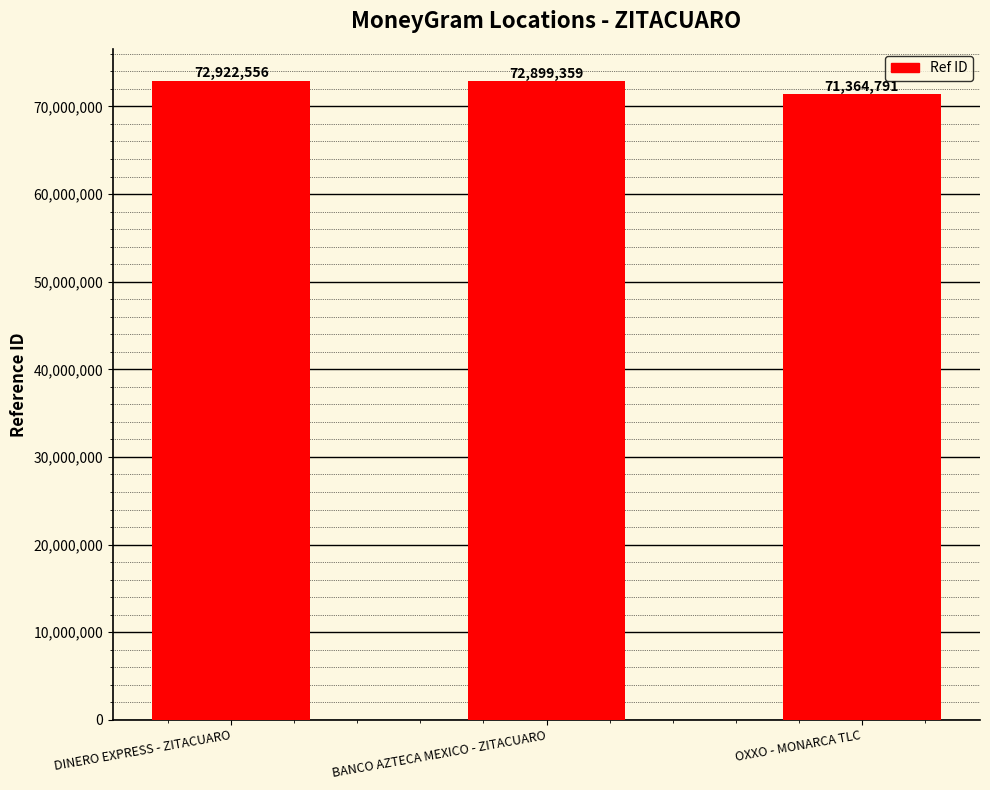

Which category has the lowest value across all series?

OXXO - MONARCA TLC